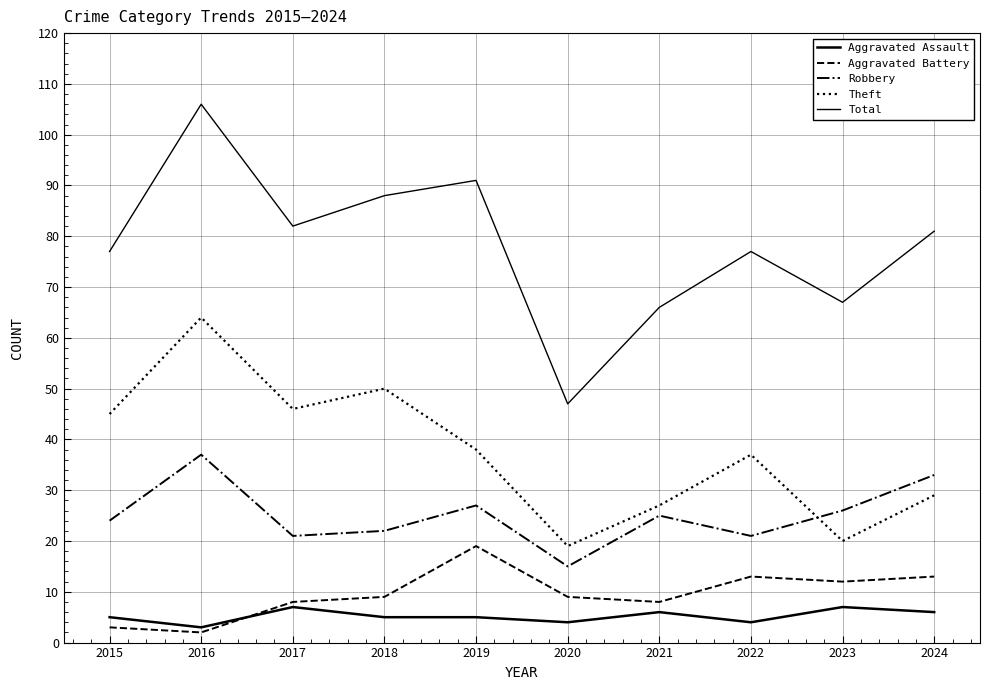

What is the total value across all series at 2021?

132